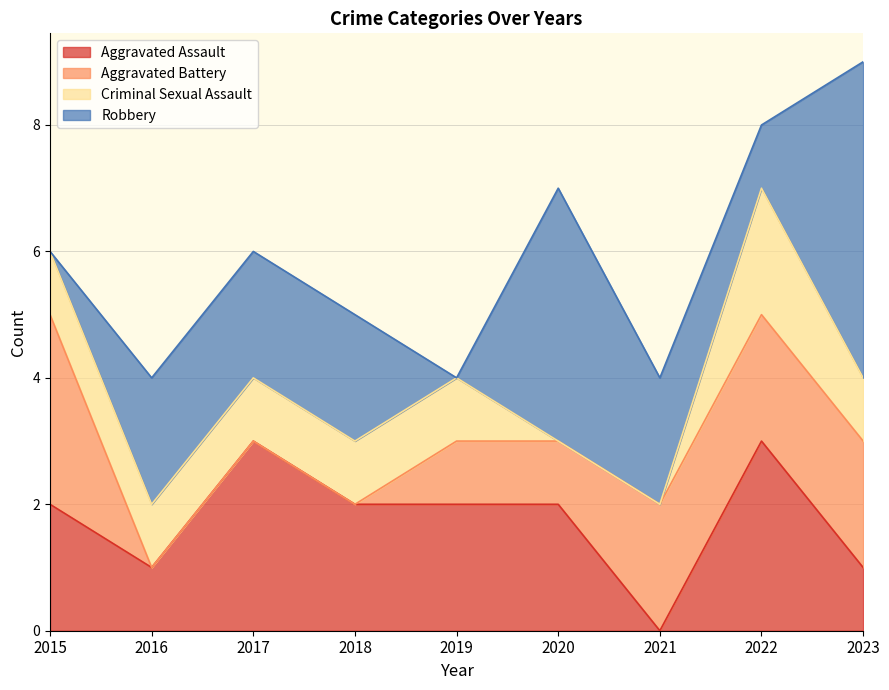

True or false: Robbery and Criminal Sexual Assault intersect in this chart.

True